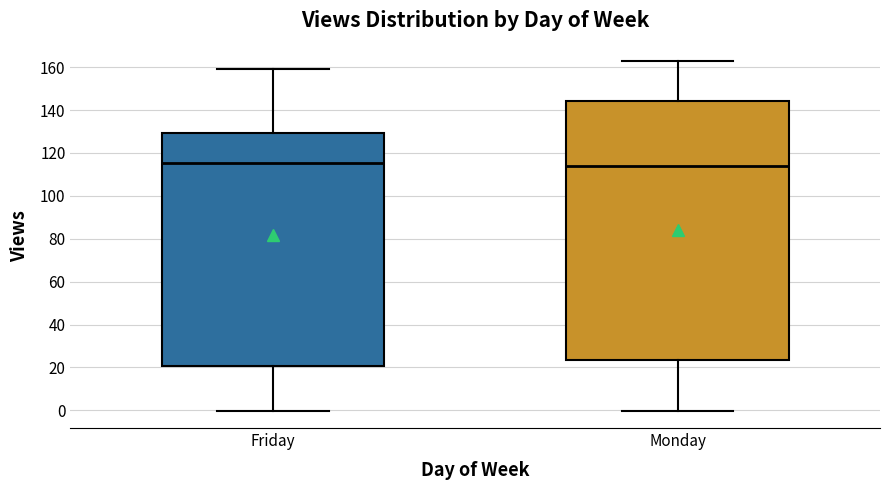

Where does the median line of the box for Monday sit on the y-axis? The values are not printed on the chart, so give them approximately, as read against the axis.

114